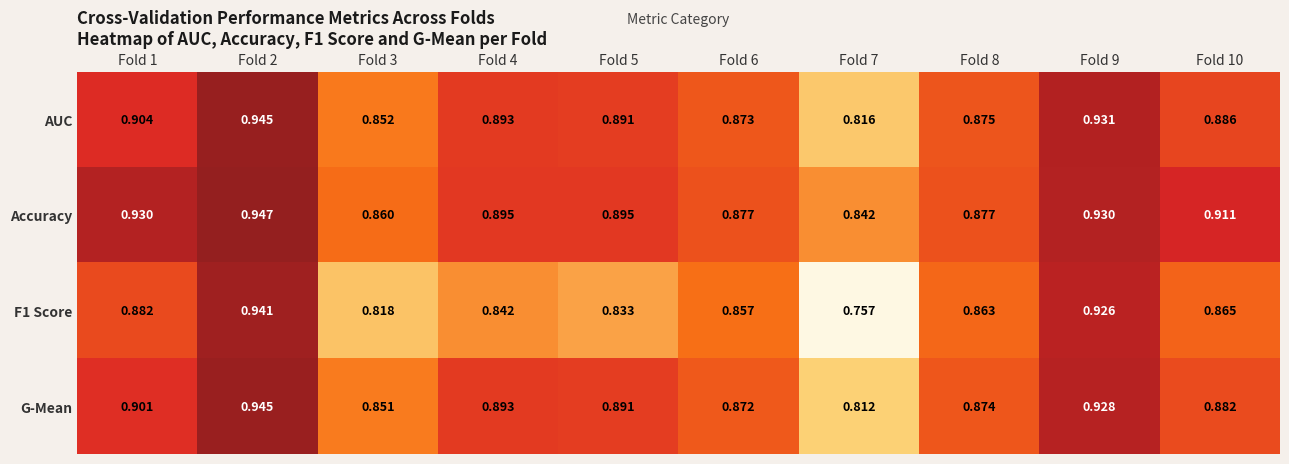

At Fold 10, list the series in order from largest to smallest.

Accuracy, AUC, G-Mean, F1 Score